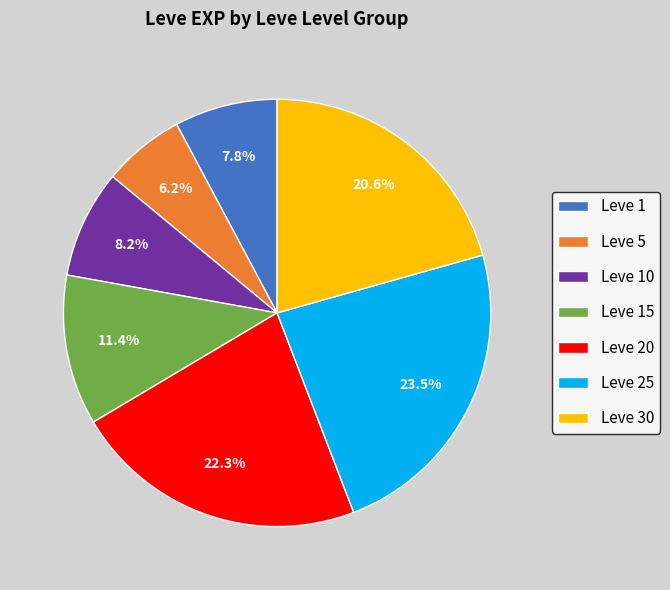

Is there a majority slice in this chart?

No